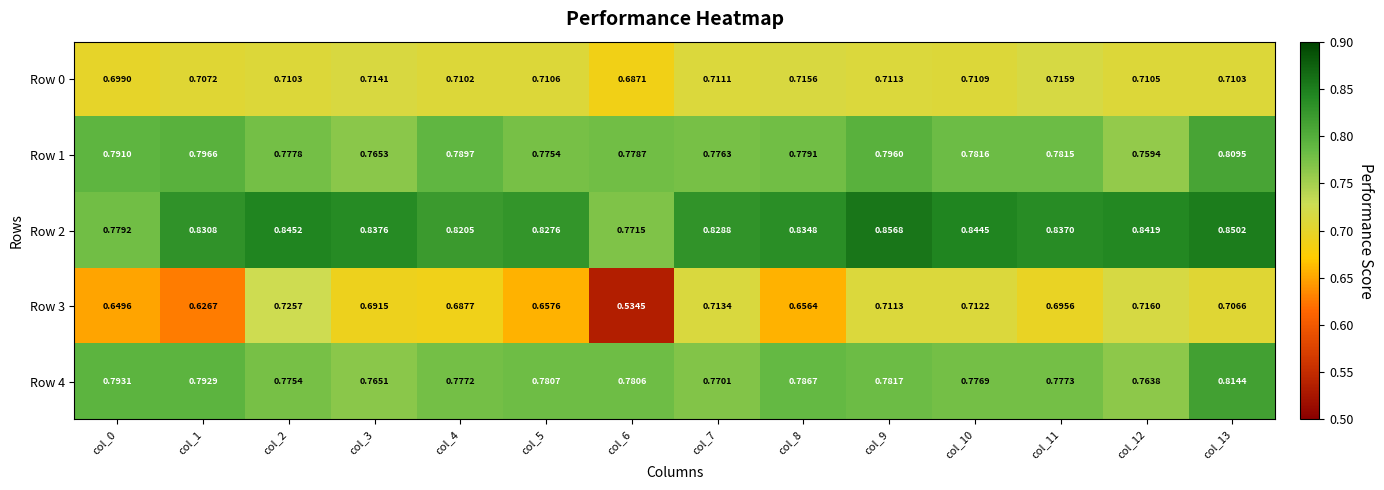

Rank the series by their maximum value, from lowest to highest.

Row 0, Row 3, Row 1, Row 4, Row 2